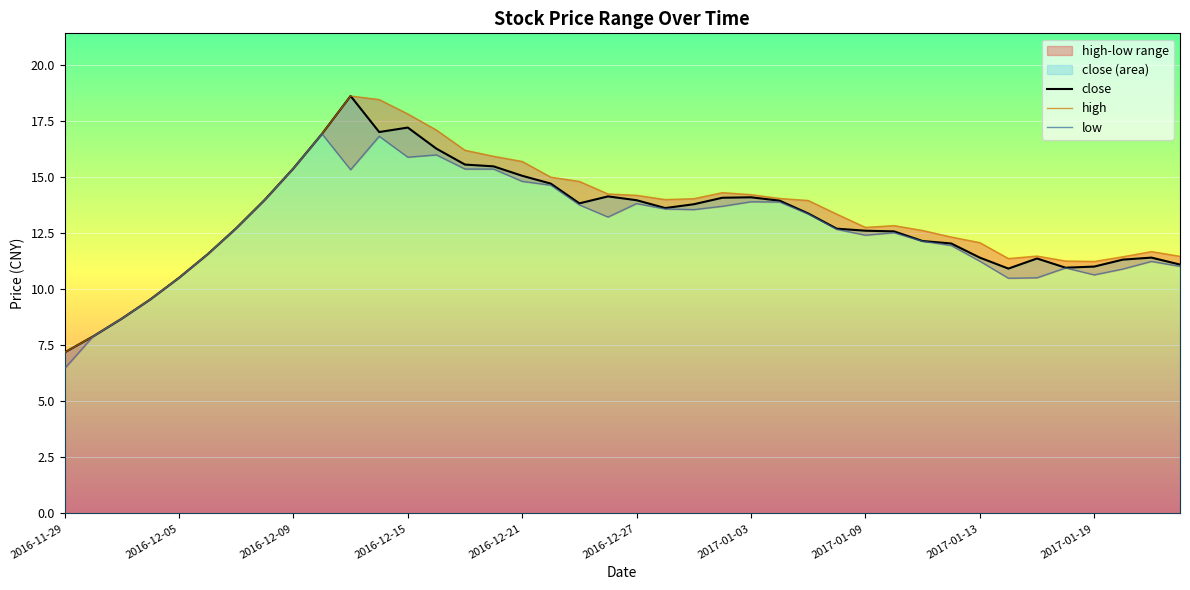

What is the minimum value for close?

7.2